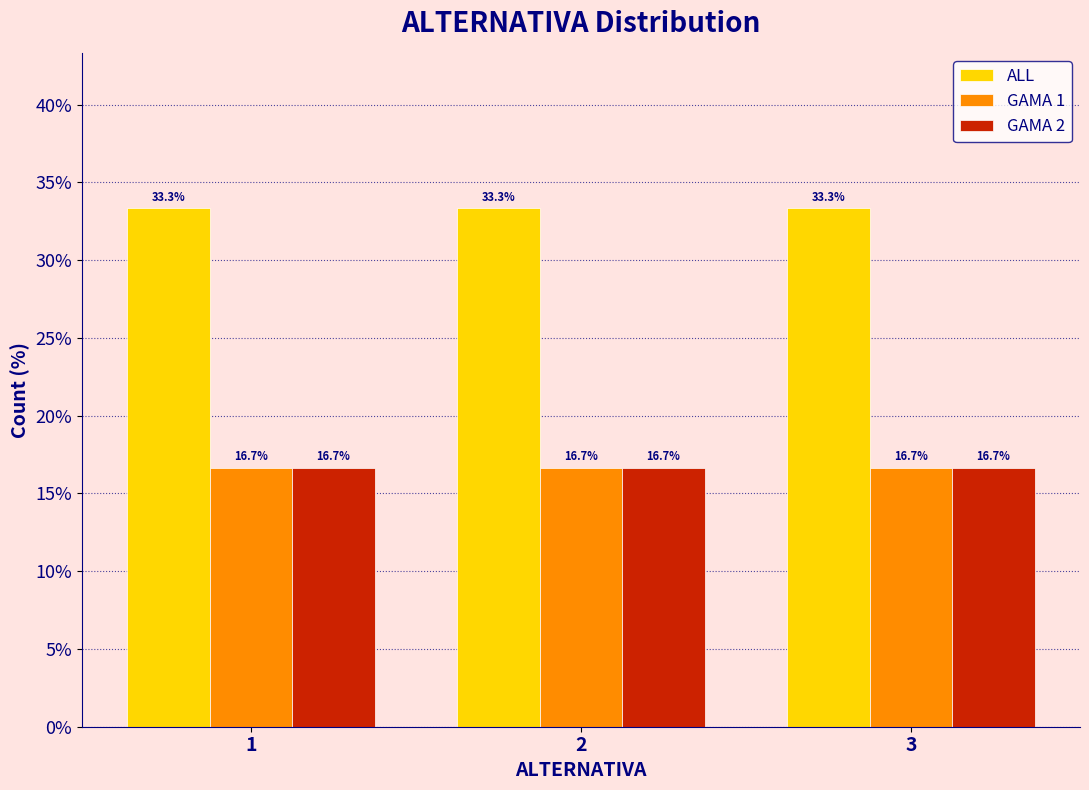

The value of ALL at 3 is 49.1. True or false?

False